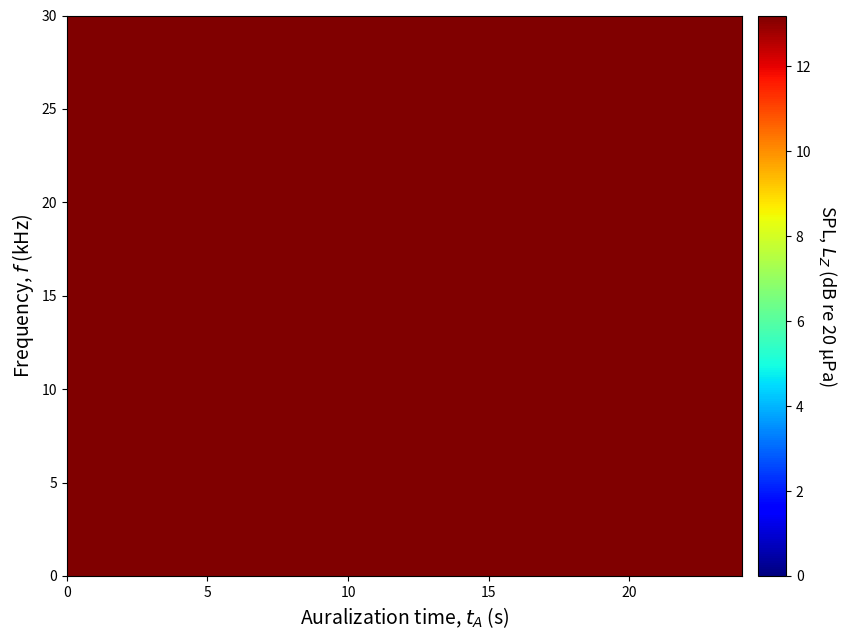

Is it true that 12 equals 5.5 at 5?

False